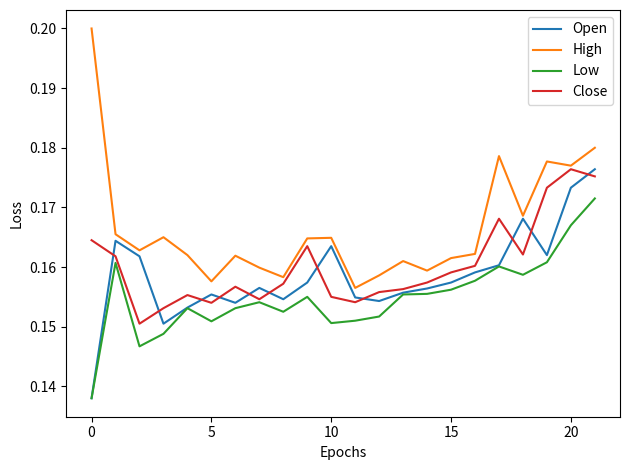

Which series has the largest total across all categories?

High